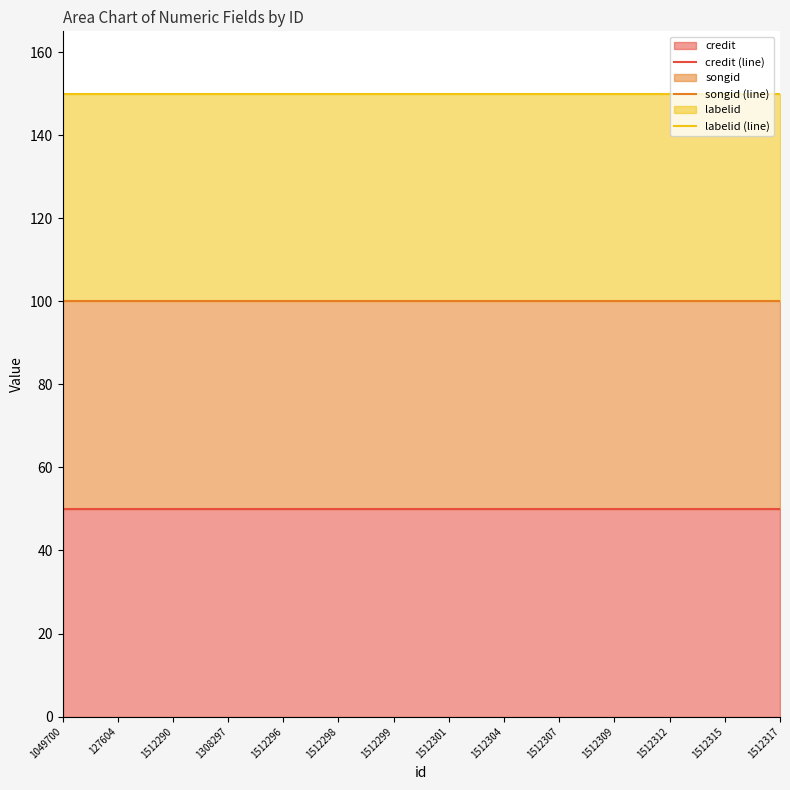

What position from the right is 1512312?

3